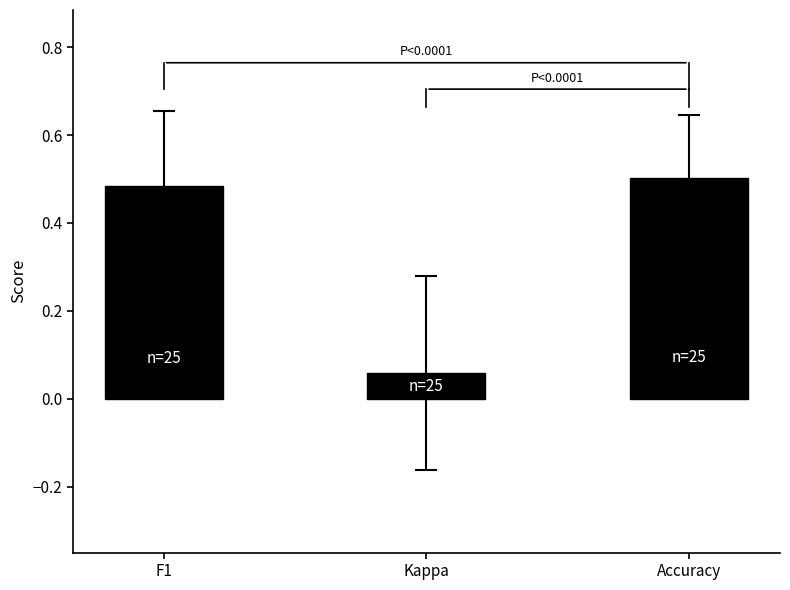

Are the bars horizontal?

No